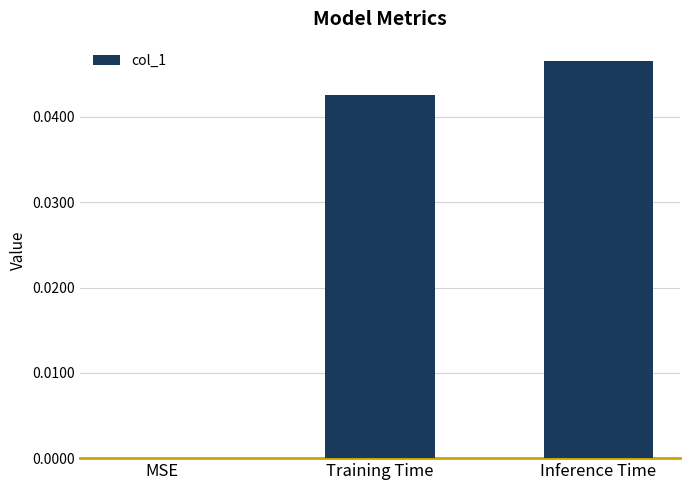

The chart shows a value of 0.0 at Training Time. True or false?

True